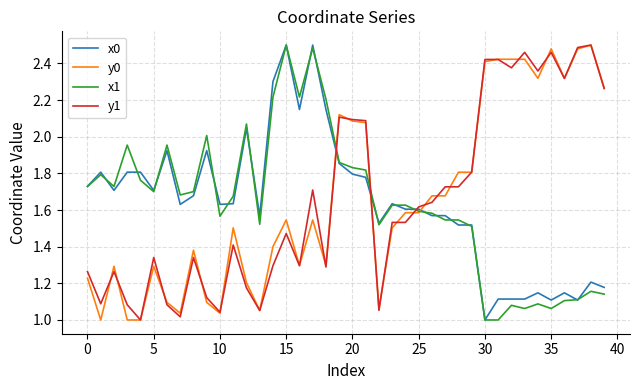

True or false: x1 and y1 intersect in this chart.

True